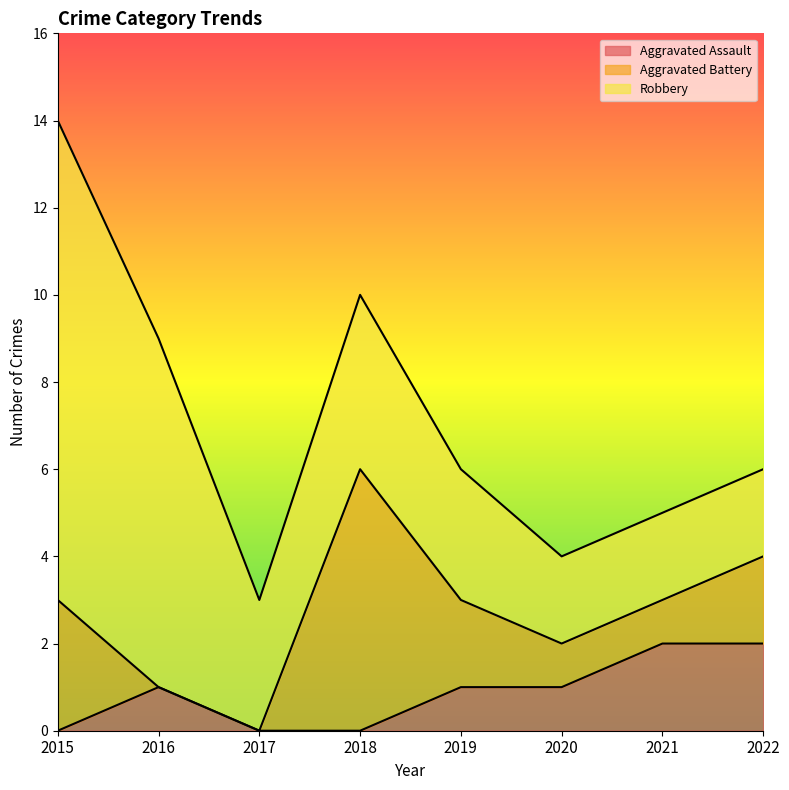

List the series in order of their overall mean, highest first.

Robbery, Aggravated Battery, Aggravated Assault